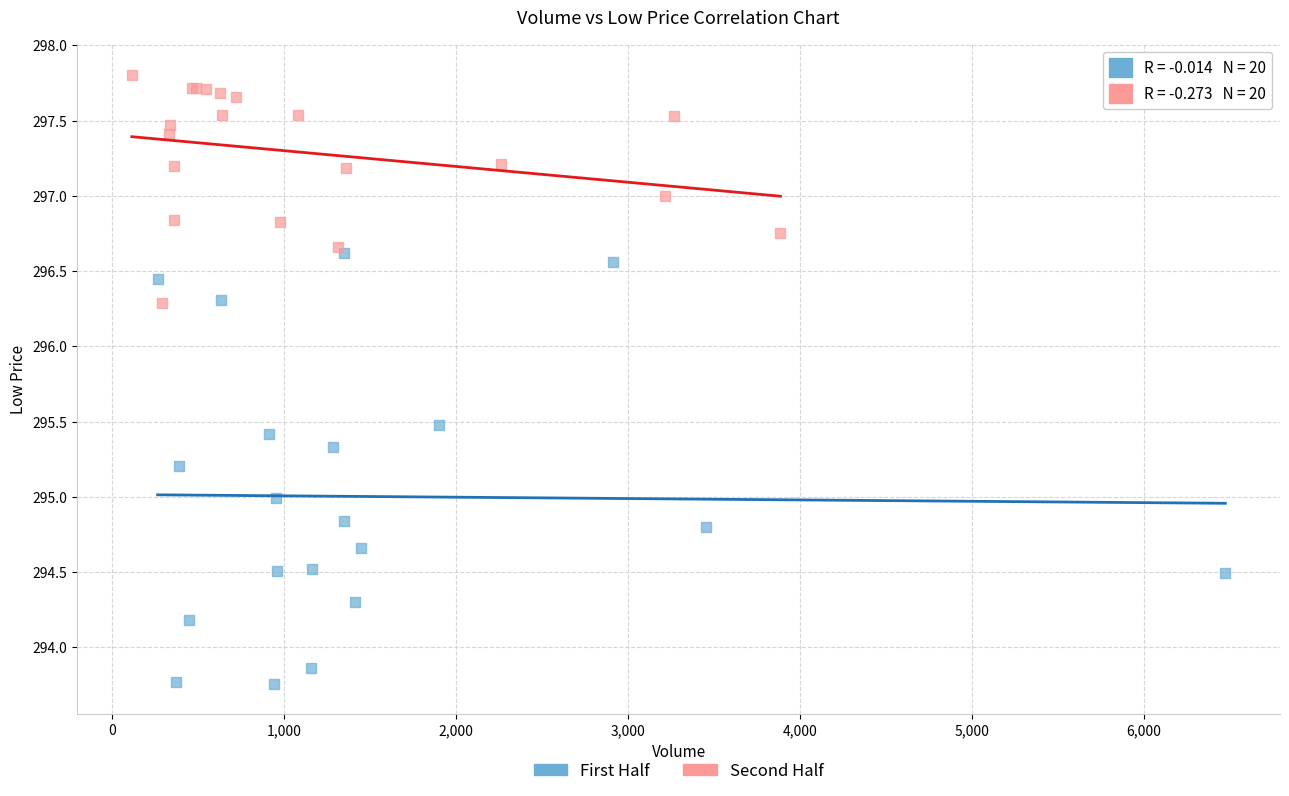

Which series reaches the minimum Y coordinate?

First Half